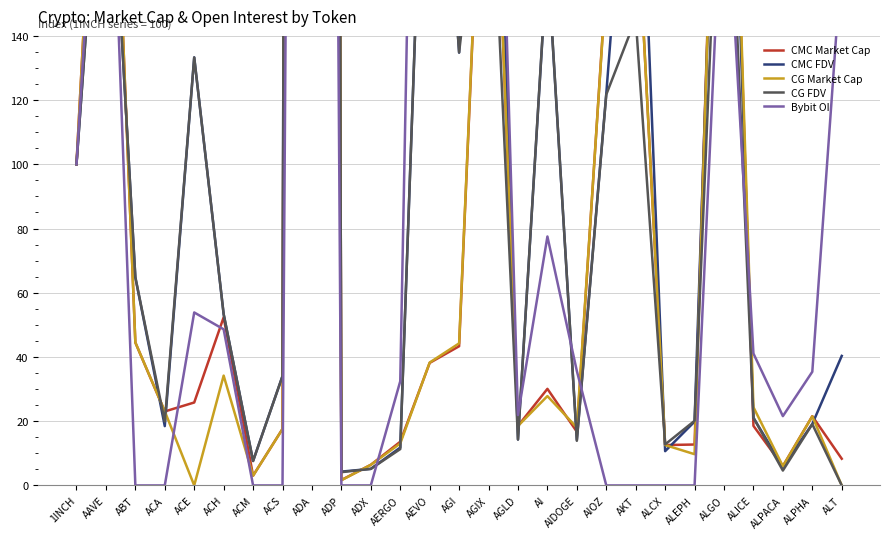

Which series changed the most between AKT and ALGO?

Bybit OI